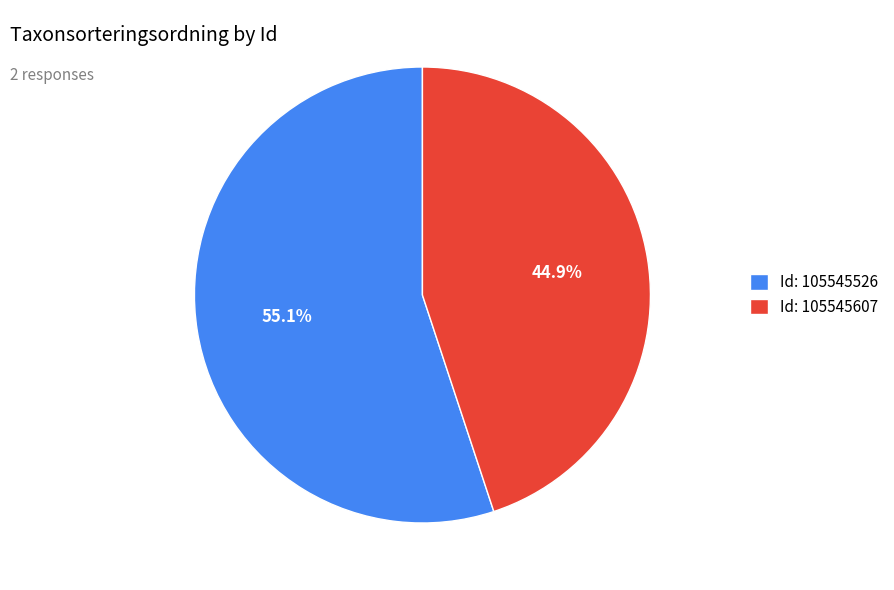

Does Id: 105545607 represent more than half of the total?

No